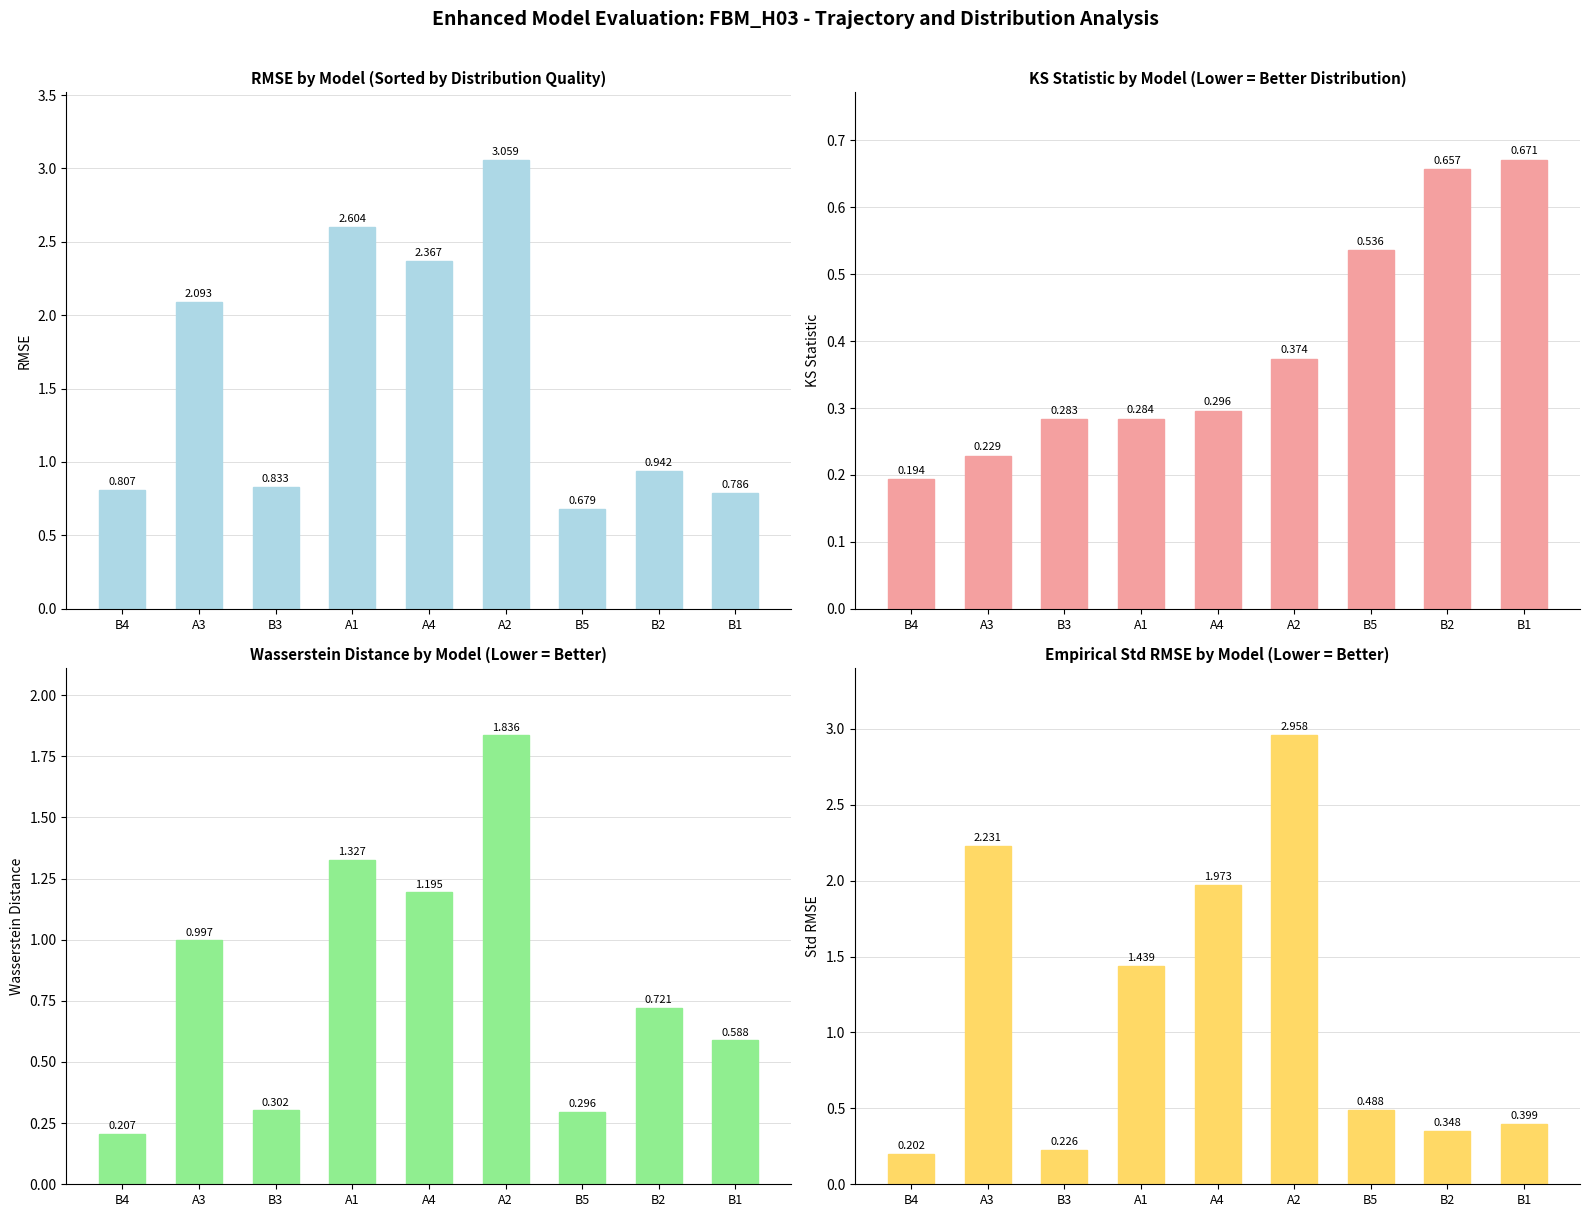

Which series has the largest total across all categories?

Valor Final